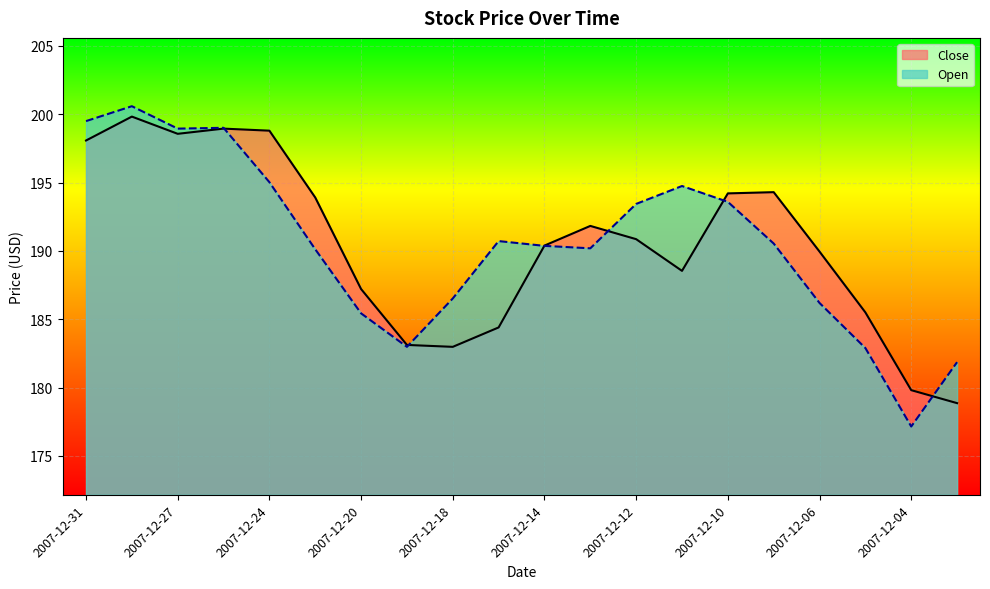

How many series are shown in this chart?

2